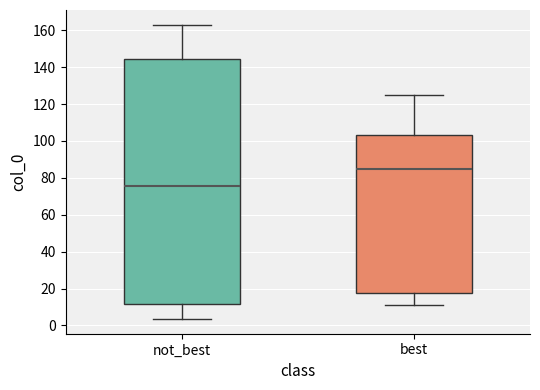

Reading left to right, read every box against the y-axis: the position of its median line, the range the box covers, and the ends of its whiskers. The values are not printed on the chart, so give them approximately, as read against the axis.

not_best: median 76, box 12 to 144, whiskers 4 to 164
best: median 86, box 18 to 104, whiskers 12 to 124